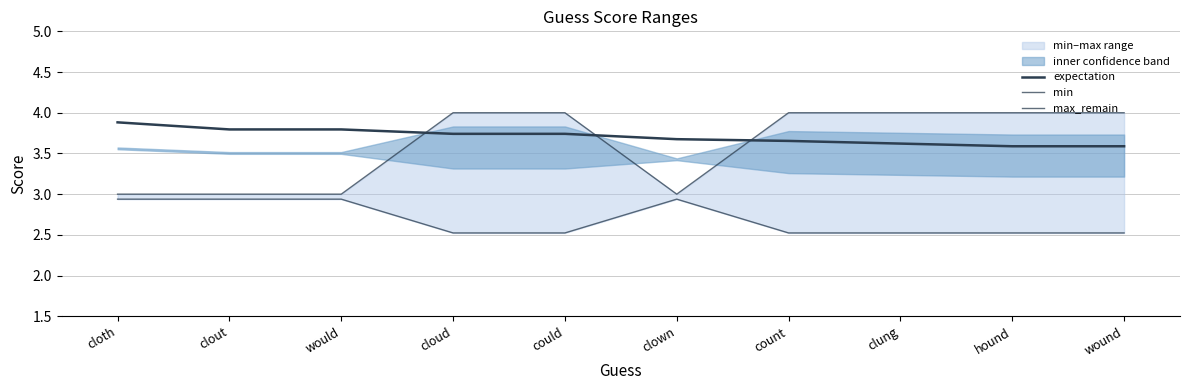

What is the total value across all series at cloud?

10.3